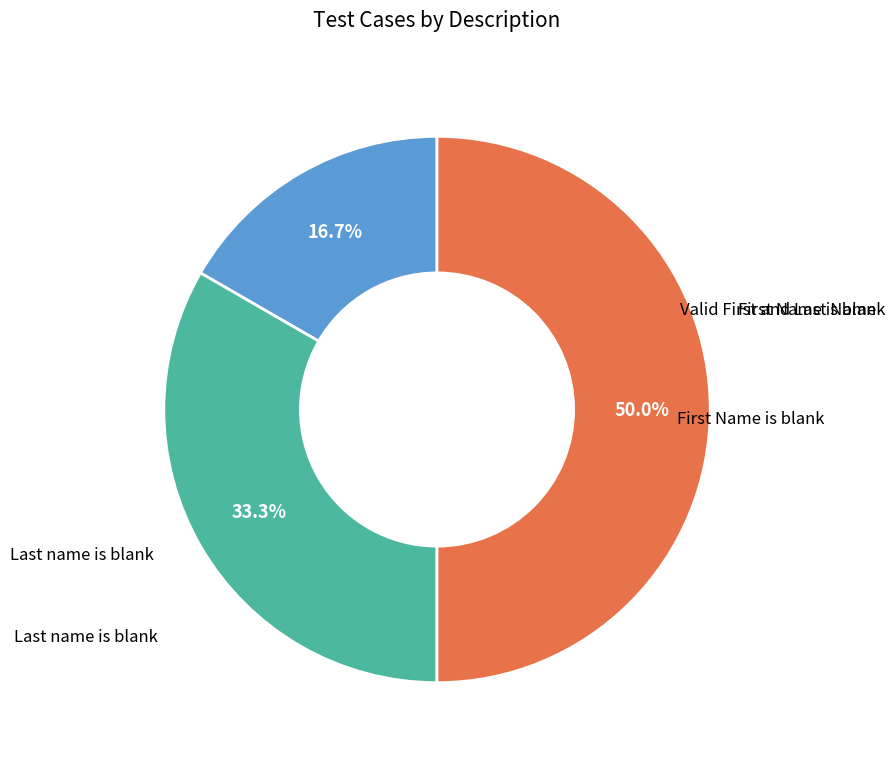

Does any single category account for the majority?

No